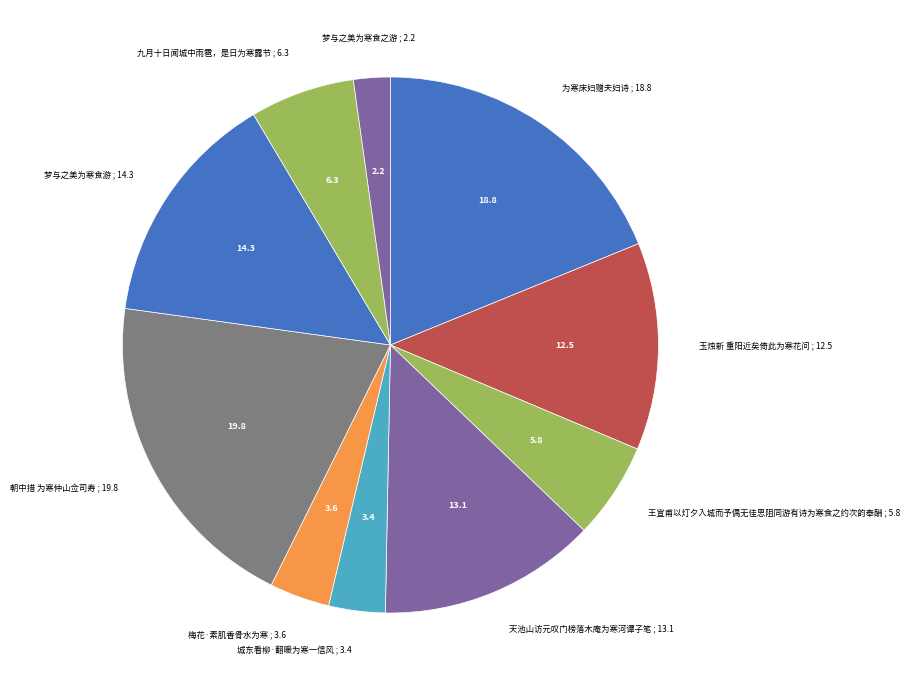

Is it true that 梦与之美为寒食之游 ; 2.2 is 2% of the pie?

True